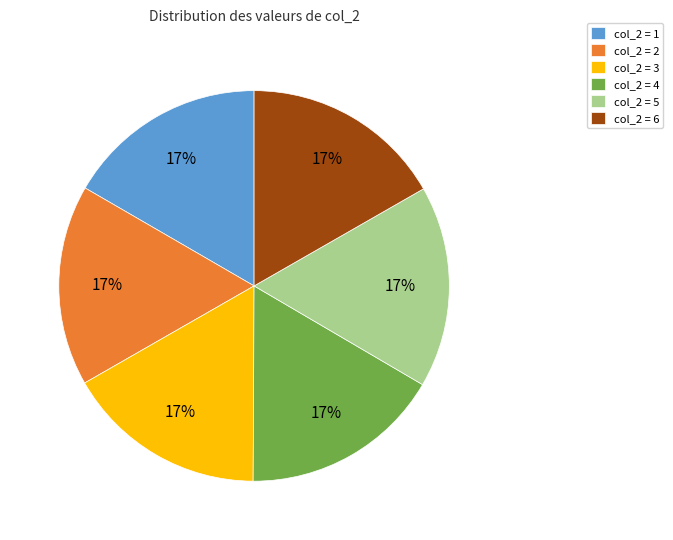

How many segments does this pie chart have?

6